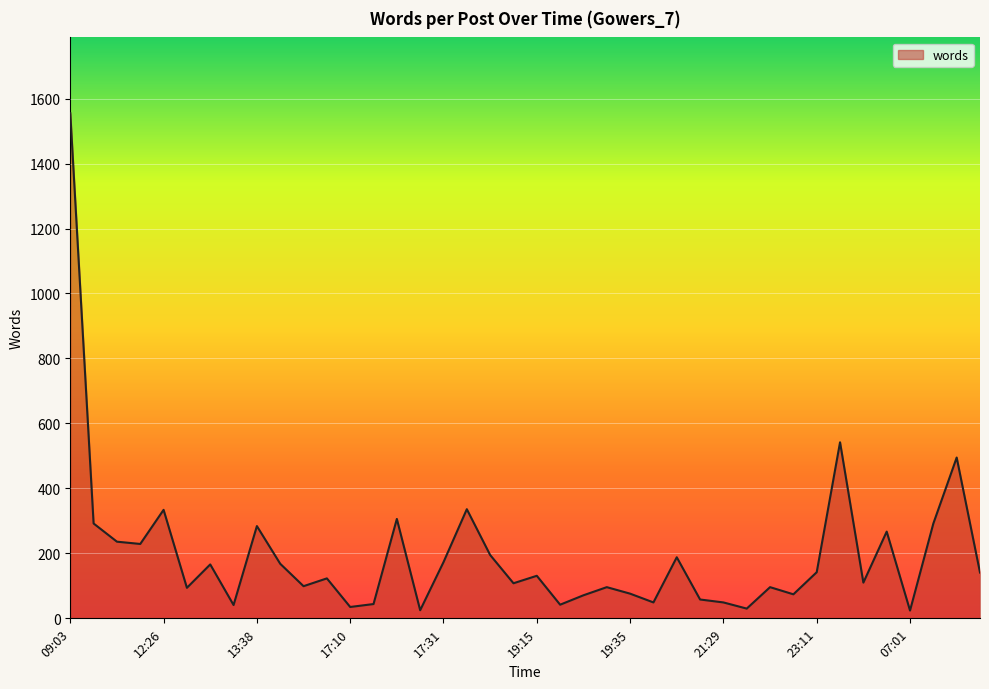

What is the greatest value displayed?

1555